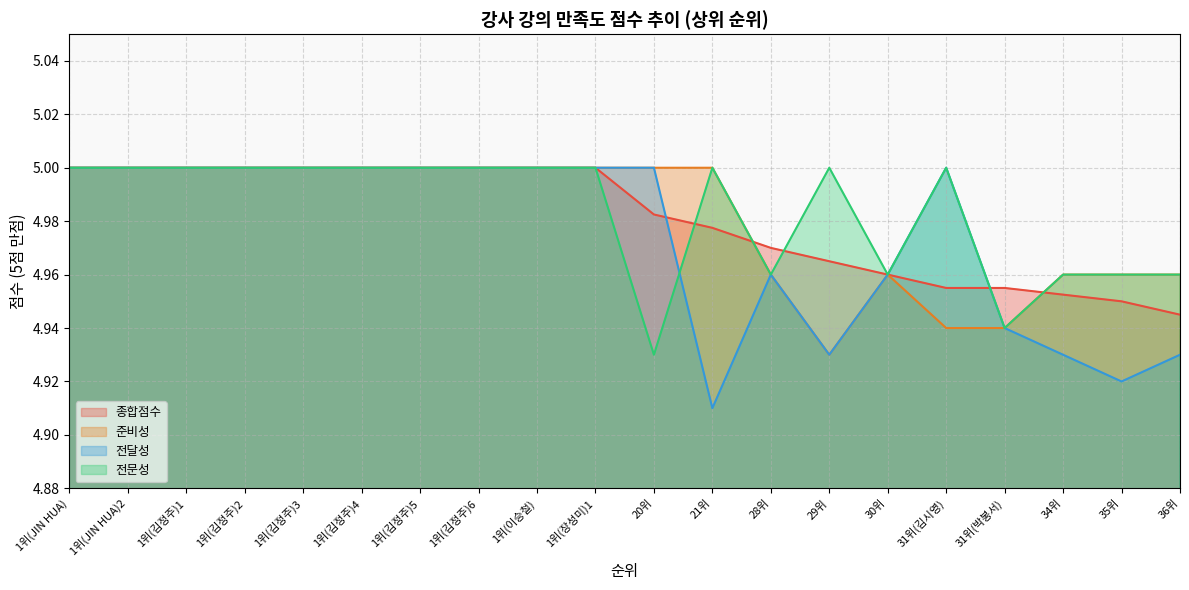

What is the label of the 19th point from the right?

1위(JIN HUA)2